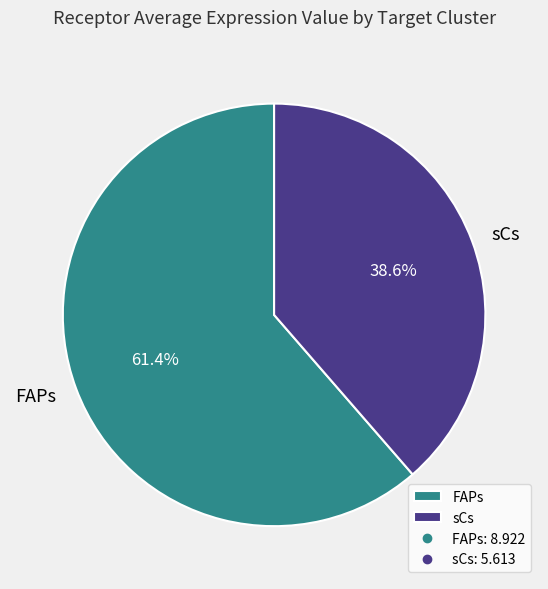

What percentage is the FAPs slice, to the nearest percent?

61%